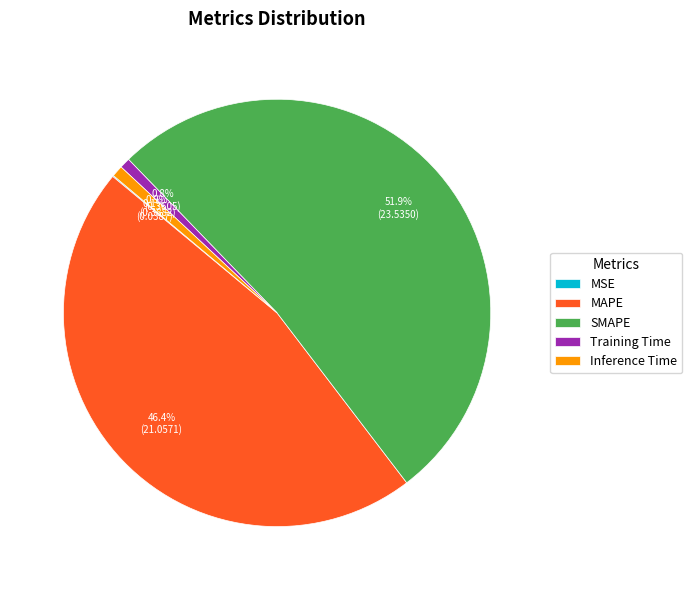

Is it true that Training Time is 11% of the pie?

False